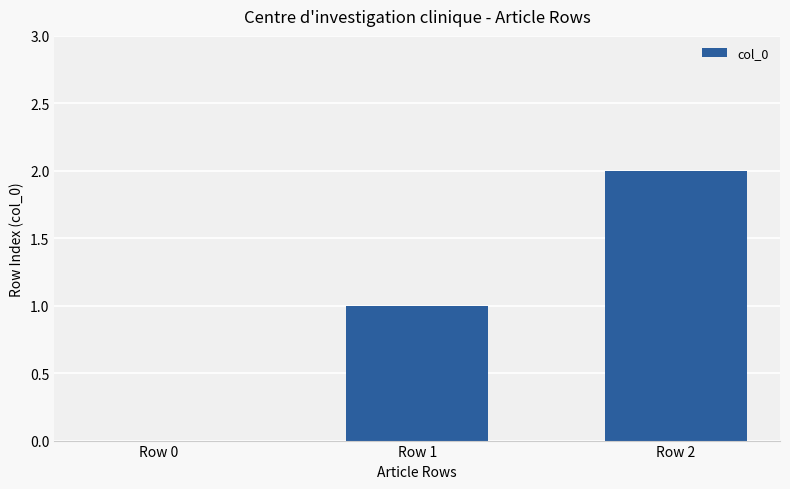

Reading left to right, list all the values displayed in this chart.

Row 0=0	Row 1=1	Row 2=2